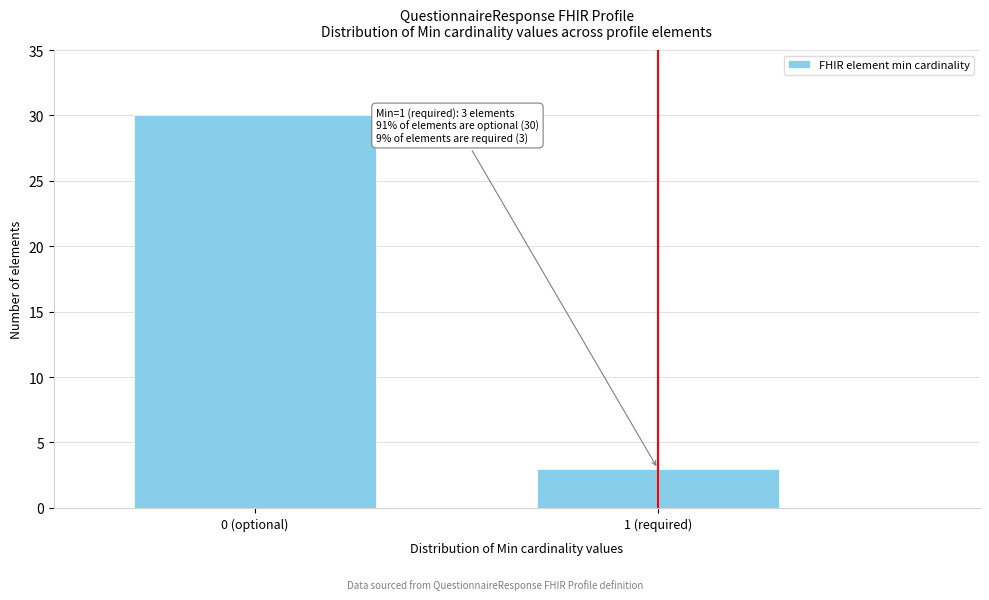

Reading left to right, list all the values displayed in this chart.

30	3